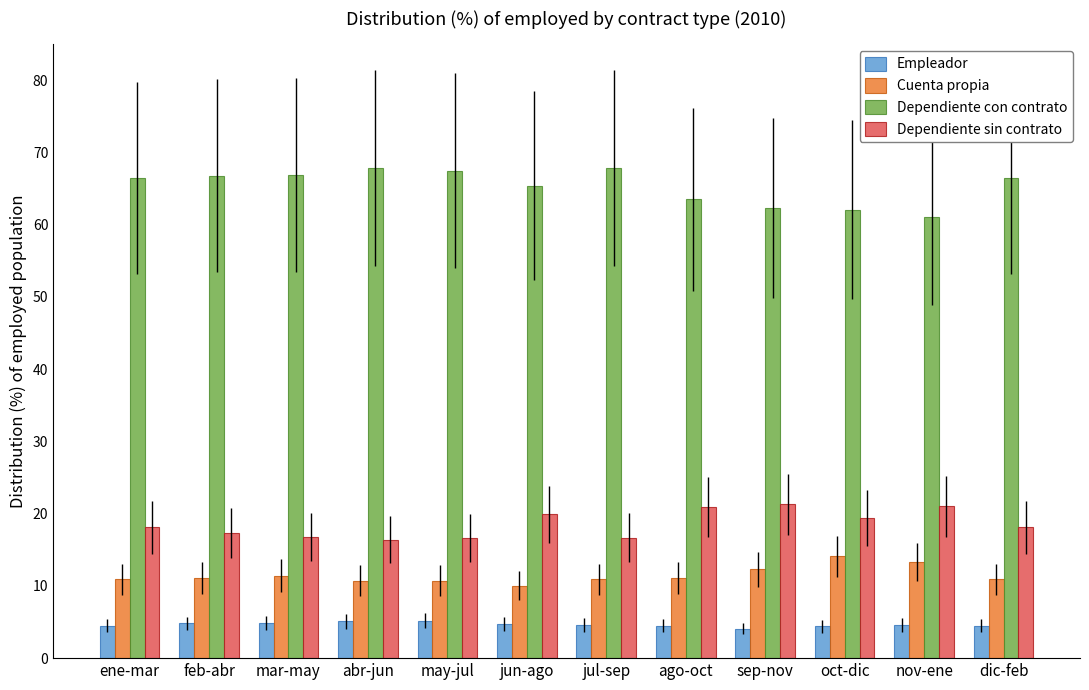

The Cuenta propia series shows 5.9 at abr-jun. True or false?

False